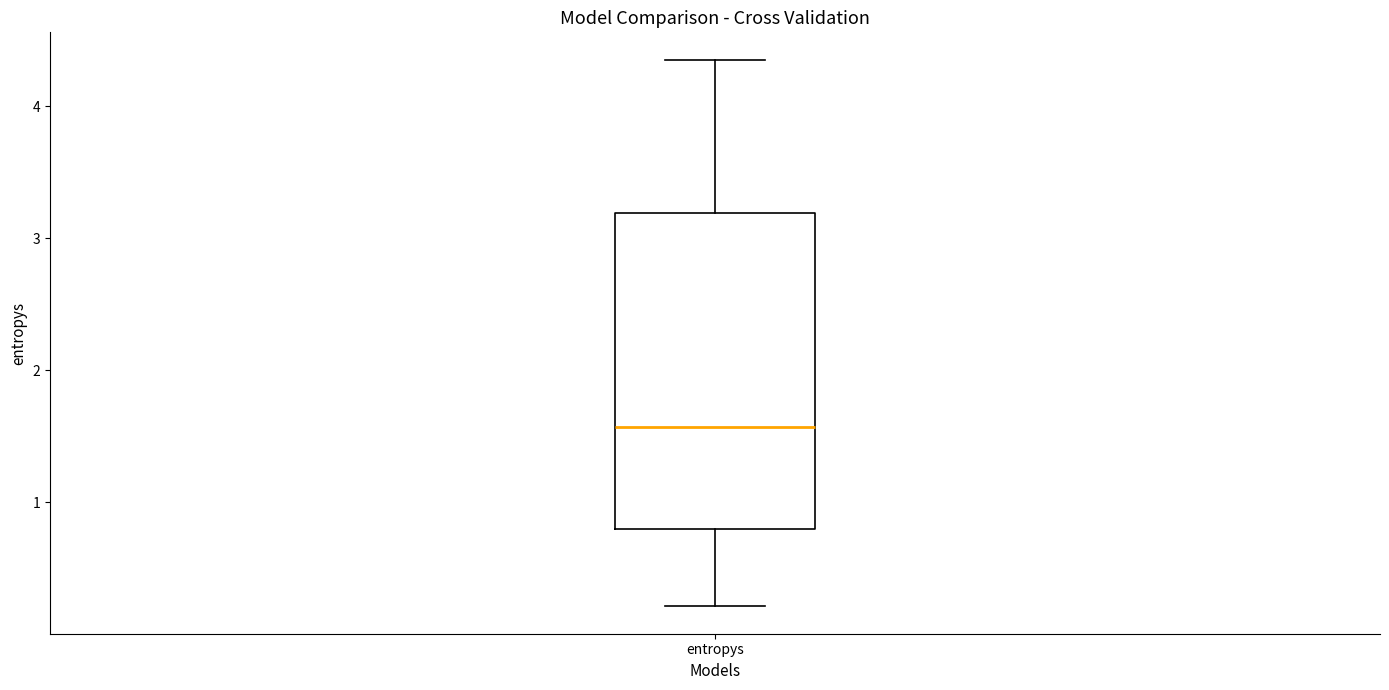

Transcribe this box plot: give where the median line is, the range the box spans, and where the two whiskers end, as read against the y-axis. The values are not printed on the chart, so give them approximately, as read against the axis.

median 1.6, box 0.8 to 3.2, whiskers 0.2 to 4.4